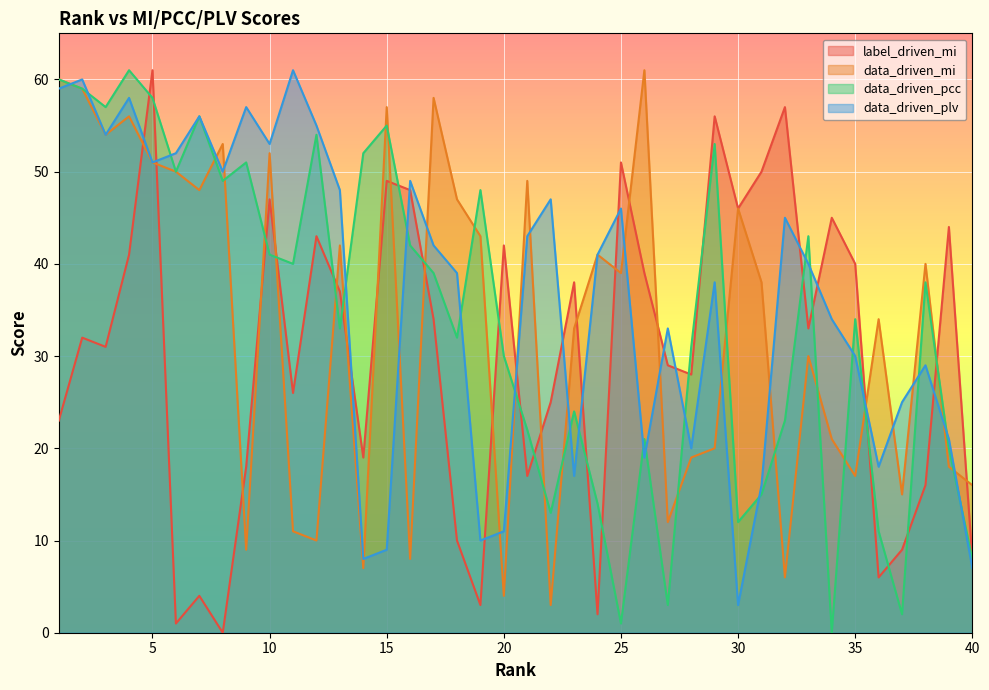

How many intersections are there between data_driven_pcc and data_driven_plv?

20